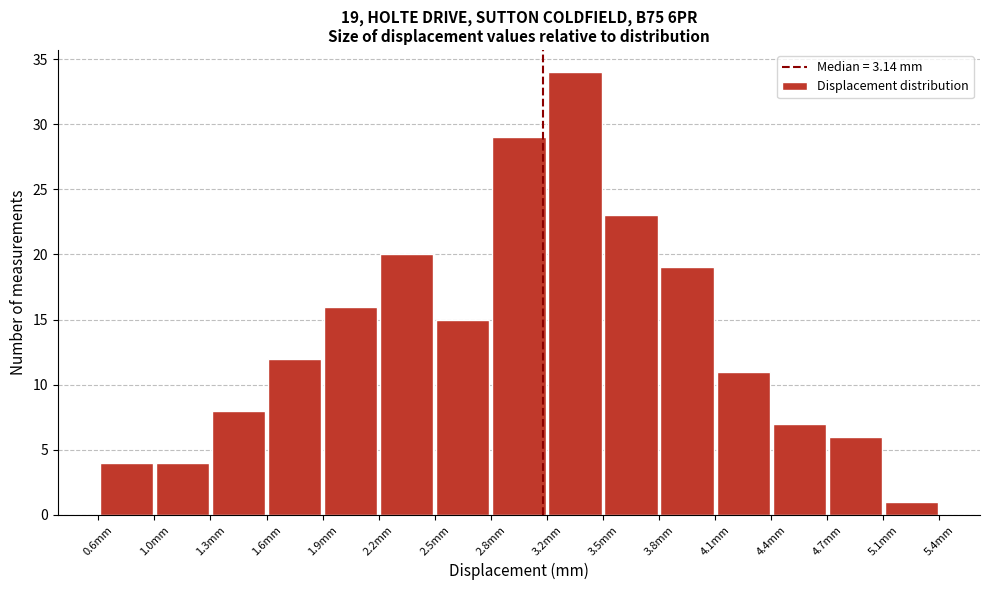

Which range on the x-axis has the tallest bar?

3.15 to 3.50